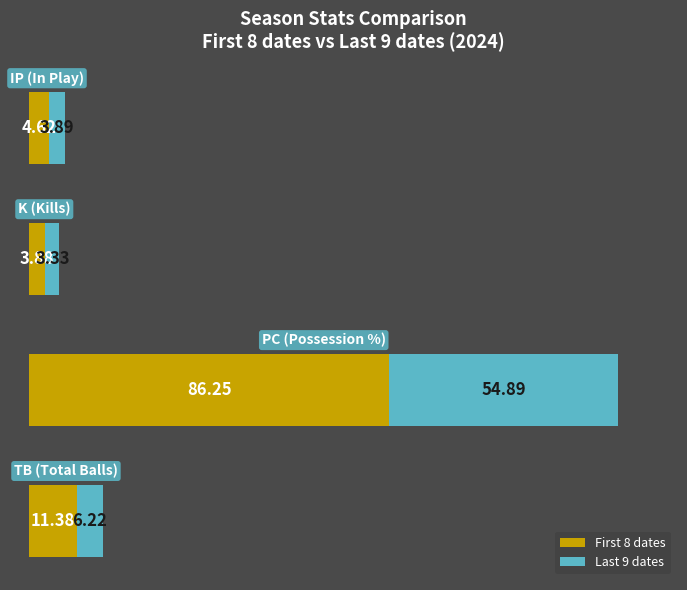

What is the difference between the maximum and minimum values in the First 8 dates series?

82.4